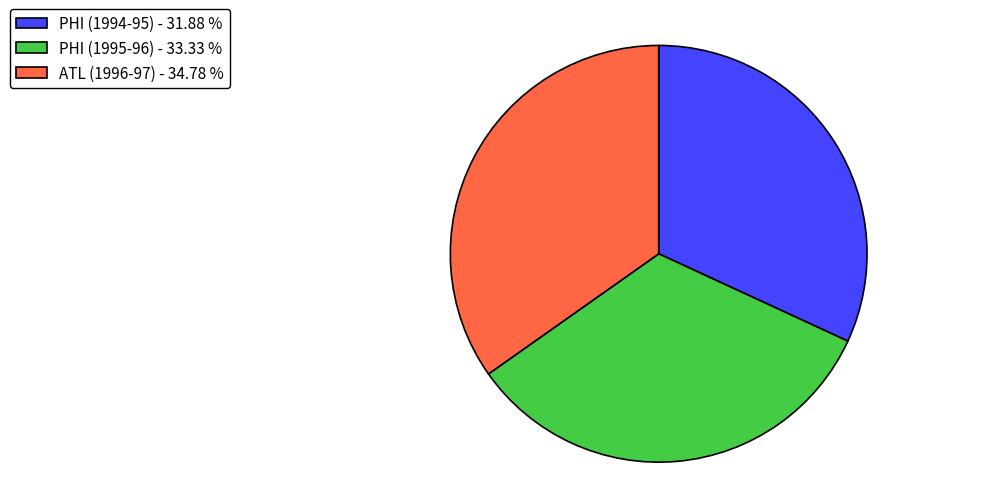

How many segments does this pie chart have?

3